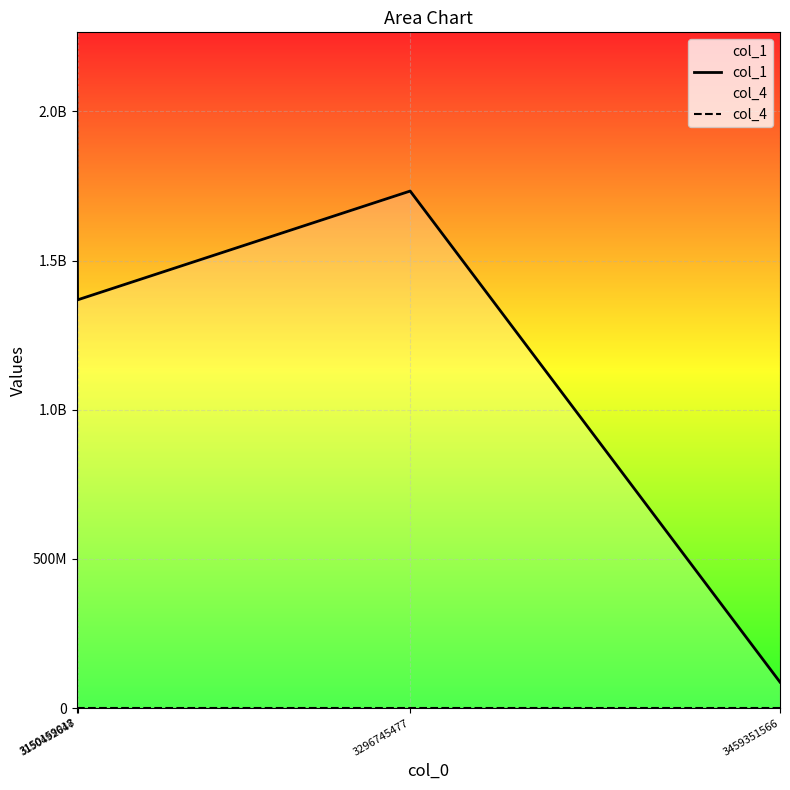

What is the maximum value shown in the chart?

2059231160